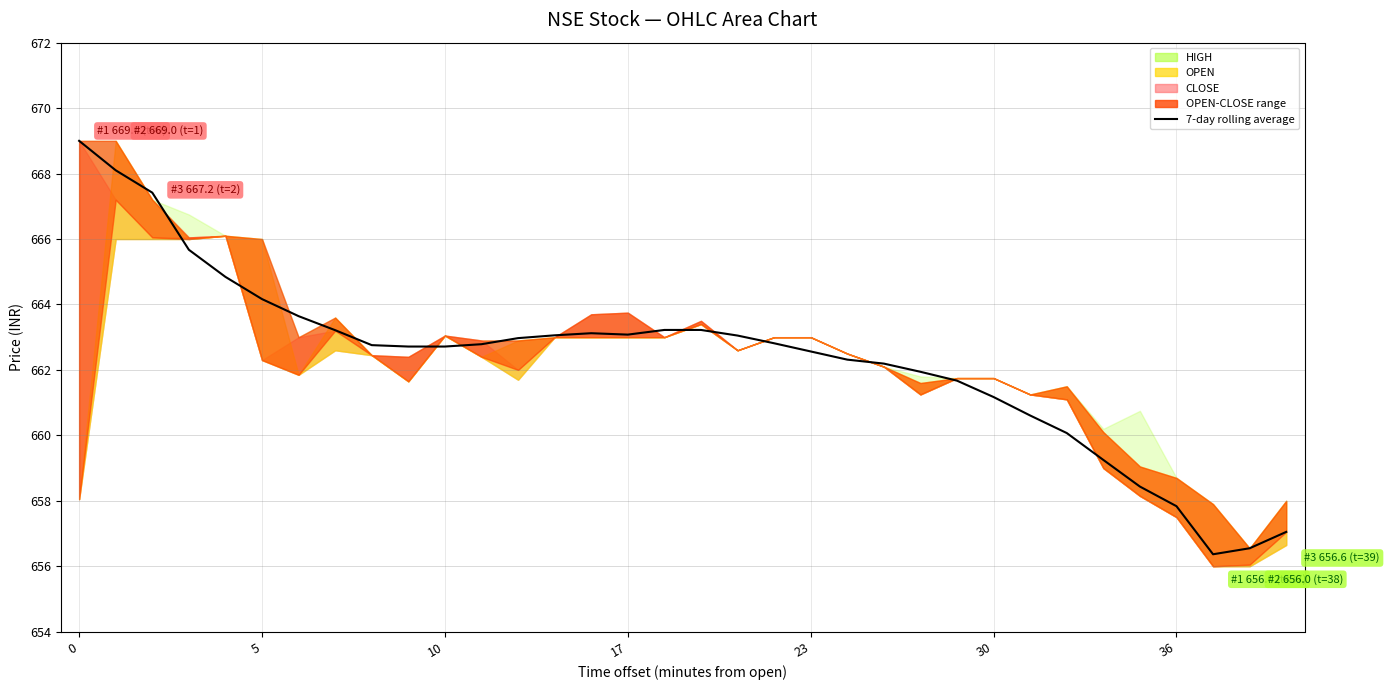

What is the sum of all values?

22519.6